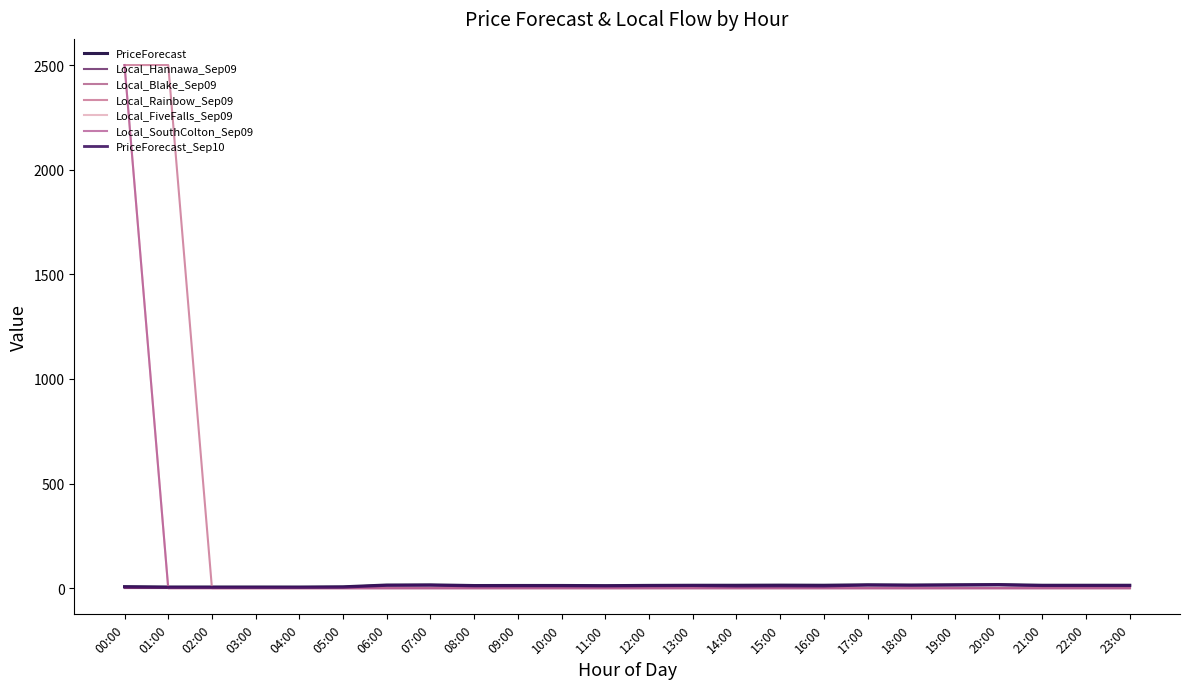

Does the chart display data point markers on the line(s)?

No